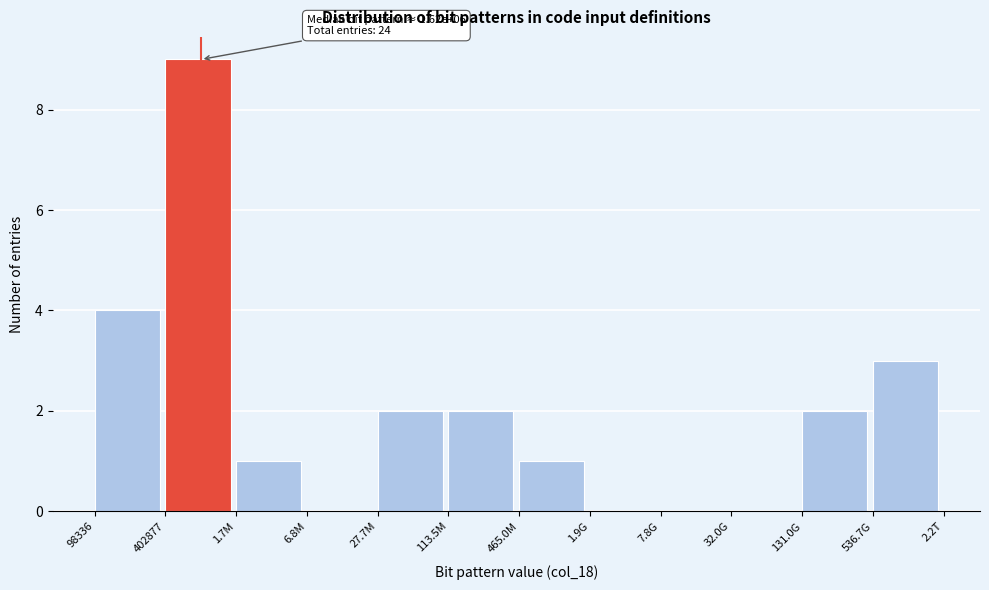

Reading left to right, what are all the values shown in this chart?

98336=4	402877=9	1.7M=1	6.8M=0	27.7M=2	113.5M=2	465.0M=1	1.9G=0	7.8G=0	32.0G=0	131.0G=2	536.7G=3